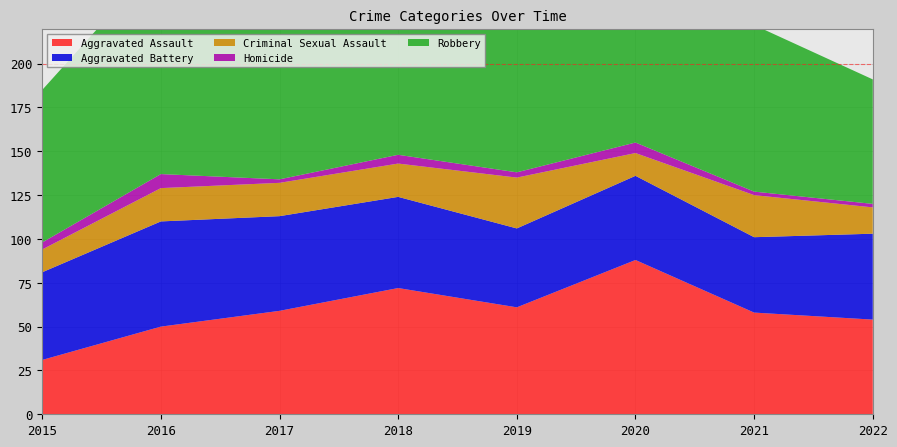

Reading left to right, transcribe all the data shown in this chart.

Aggravated Assault: 2015=31	2016=50	2017=59	2018=72	2019=61	2020=88	2021=58	2022=54
Aggravated Battery: 2015=50	2016=60	2017=54	2018=52	2019=45	2020=48	2021=43	2022=49
Criminal Sexual Assault: 2015=13	2016=19	2017=19	2018=19	2019=29	2020=13	2021=24	2022=15
Homicide: 2015=4	2016=8	2017=2	2018=5	2019=3	2020=6	2021=2	2022=2
Robbery: 2015=87	2016=123	2017=115	2018=130	2019=89	2020=94	2021=95	2022=71